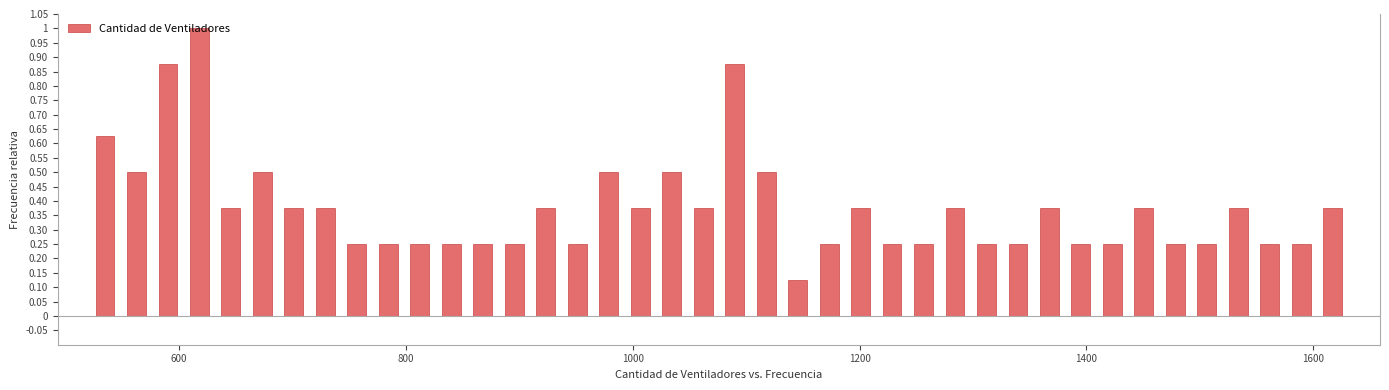

Around what value on the x-axis is the tallest bar? Give the approximate position of its centre, as read against the axis.

620